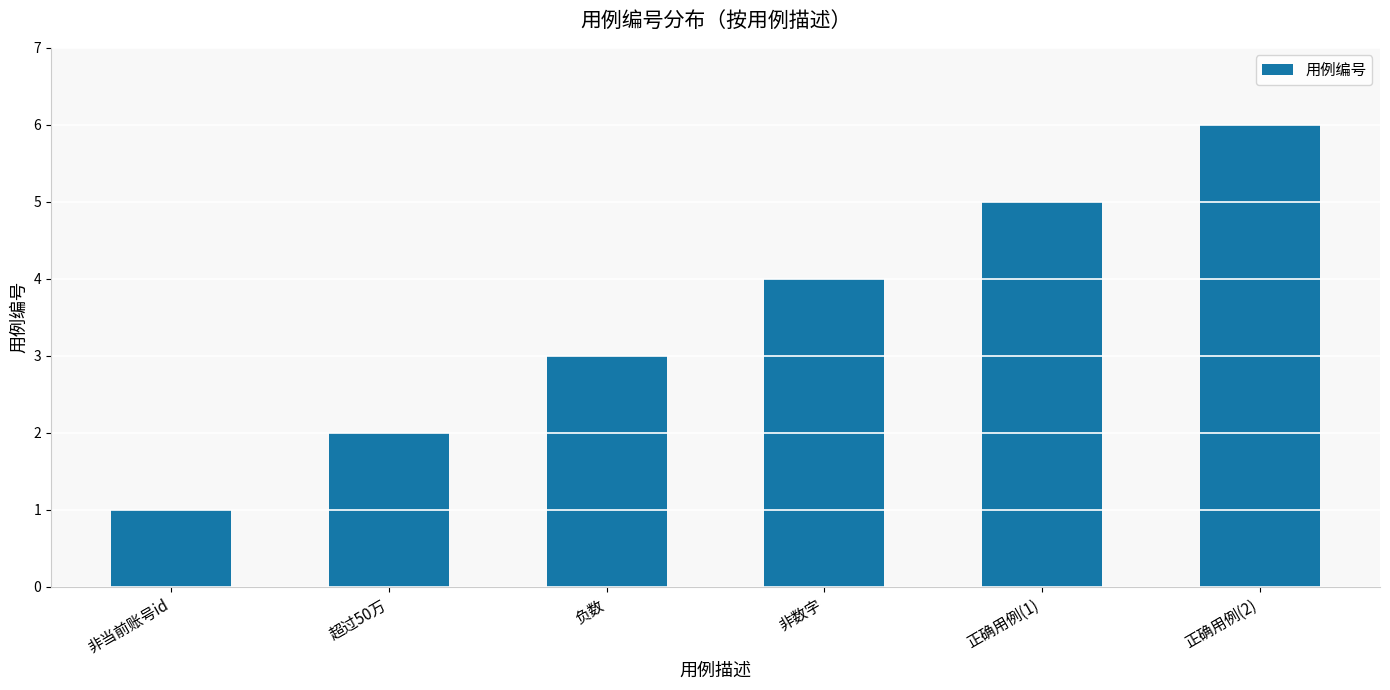

List the labels in order of value, largest first.

正确用例(2), 正确用例(1), 非数字, 负数, 超过50万, 非当前账号id